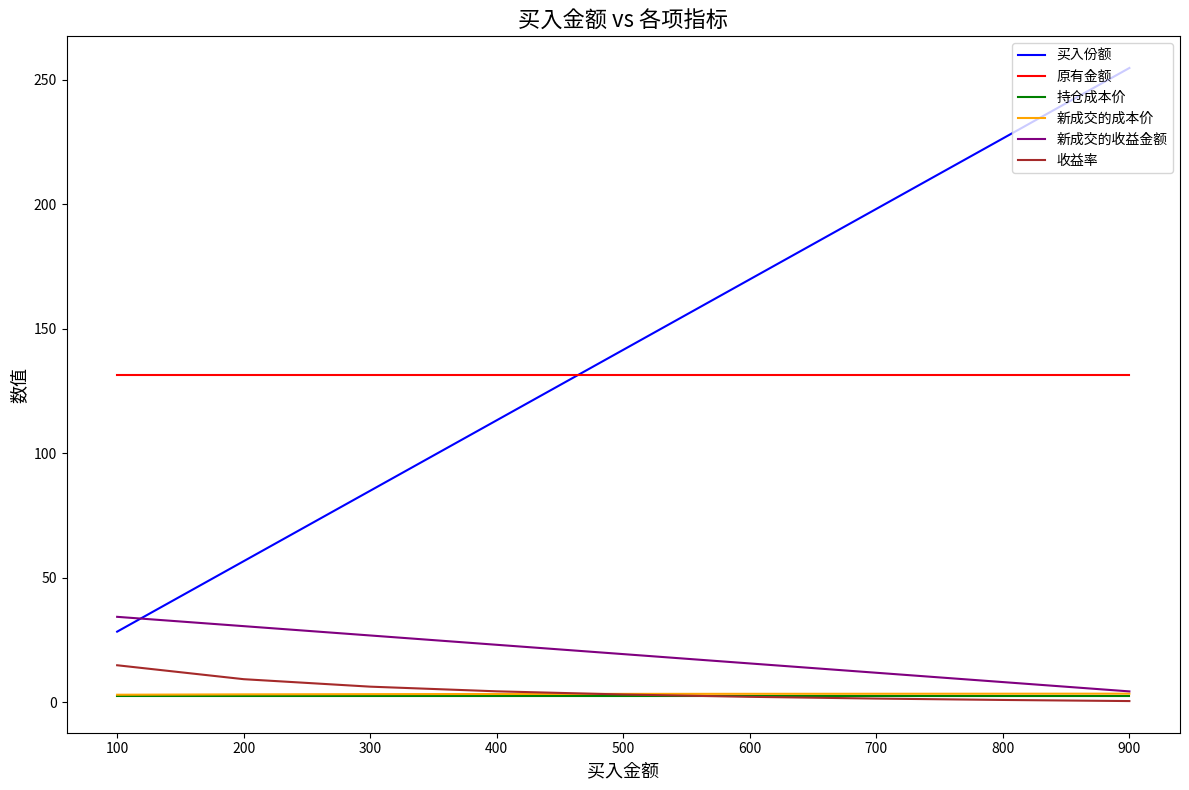

List the labels in order of 买入份额 value, smallest first.

100, 200, 300, 400, 500, 600, 700, 800, 900